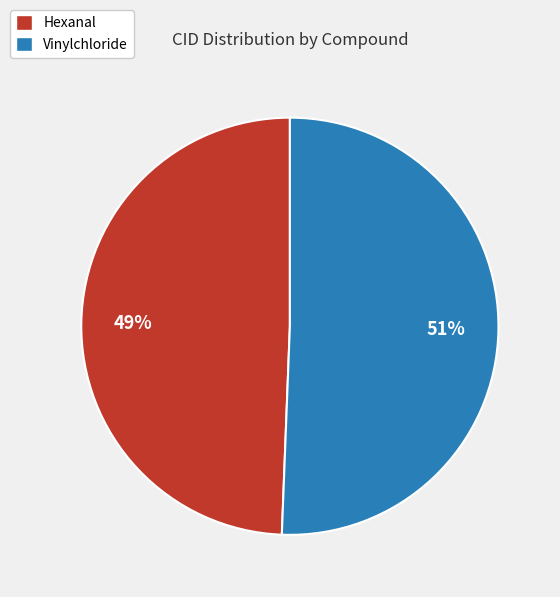

Which category has the smallest portion of the pie?

Hexanal